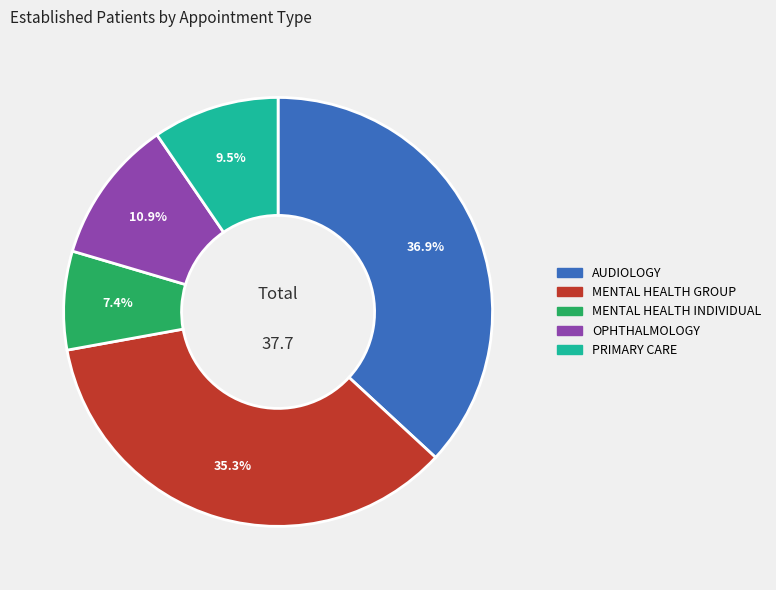

How many slices are in this pie chart?

5